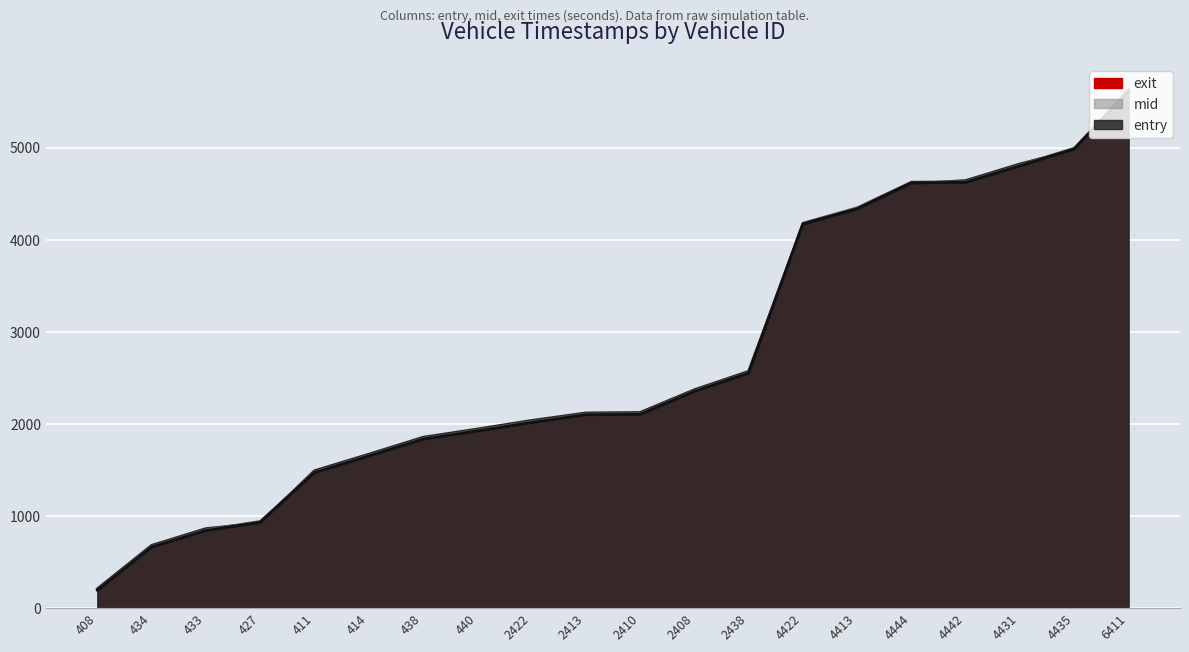

Reading right to left, list all the values displayed in this chart.

entry: 5609.6	4987.4	4803.0	4623.6	4619.6	4337.2	4172.4	2551.8	2353.9	2104.3	2100.4	2015.2	1923.7	1835.2	1651.9	1471.9	932.9	842.3	663.6	193.8
mid: 5620.1	4998.5	4815.0	4634.4	4630.3	4351.3	4184.4	2563.3	2364.1	2115.5	2111.5	2028.4	1936.0	1846.4	1663.3	1483.5	945.1	854.4	674.1	203.5
exit: 5627.8	4976.8	4823.8	4643.5	4608.3	4331.5	4163.2	2571.5	2371.7	2124.7	2119.7	2037.8	1944.9	1855.5	1671.6	1492.2	923.7	863.7	681.9	210.8